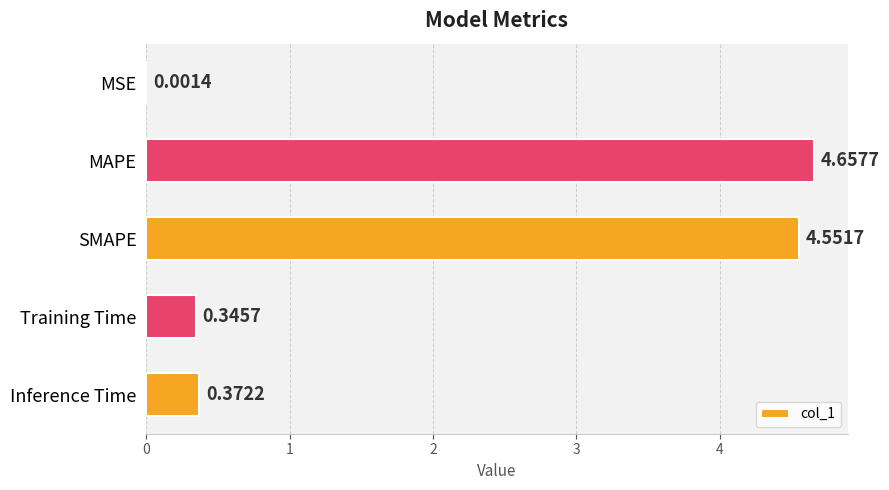

What is the sum of all values?

9.9